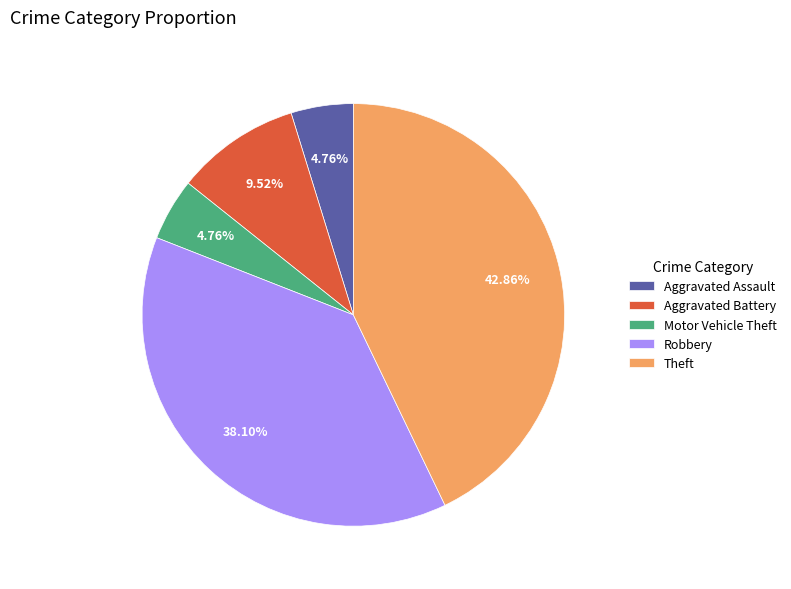

Which category has the biggest portion of the pie?

Theft